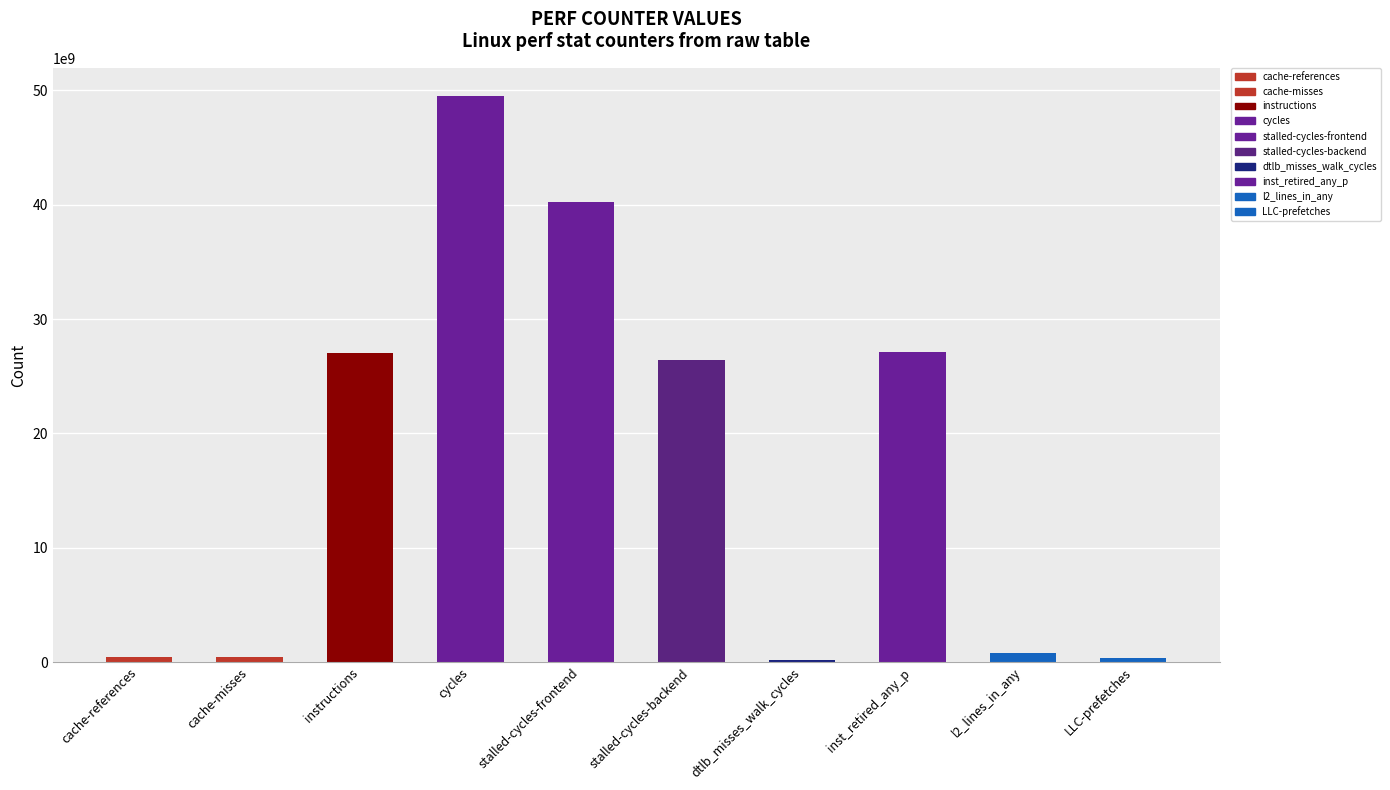

What is the minimum value shown in the chart?

167302651